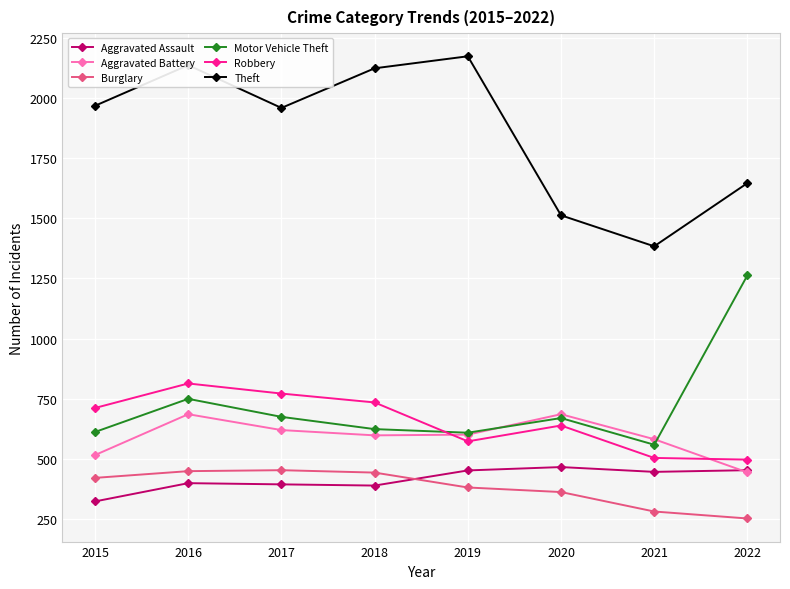

At which category does Theft reach its first local peak?

2016